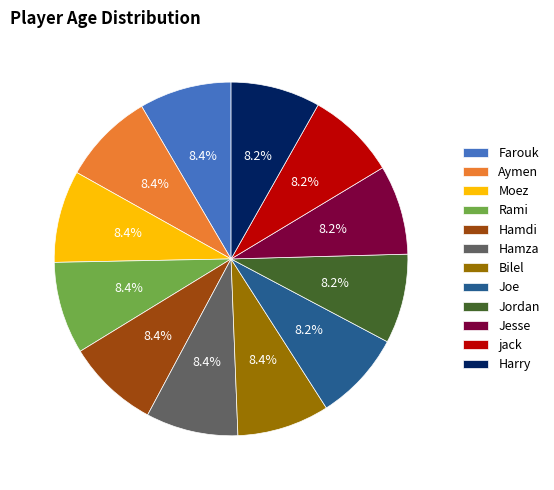

Approximately how many times larger is the value at Aymen compared to Jordan?

1.0